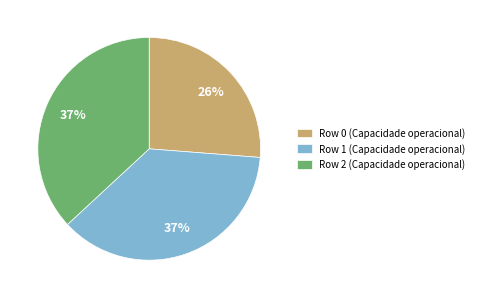

Which has a higher value, Row 1 or Row 0?

Row 1